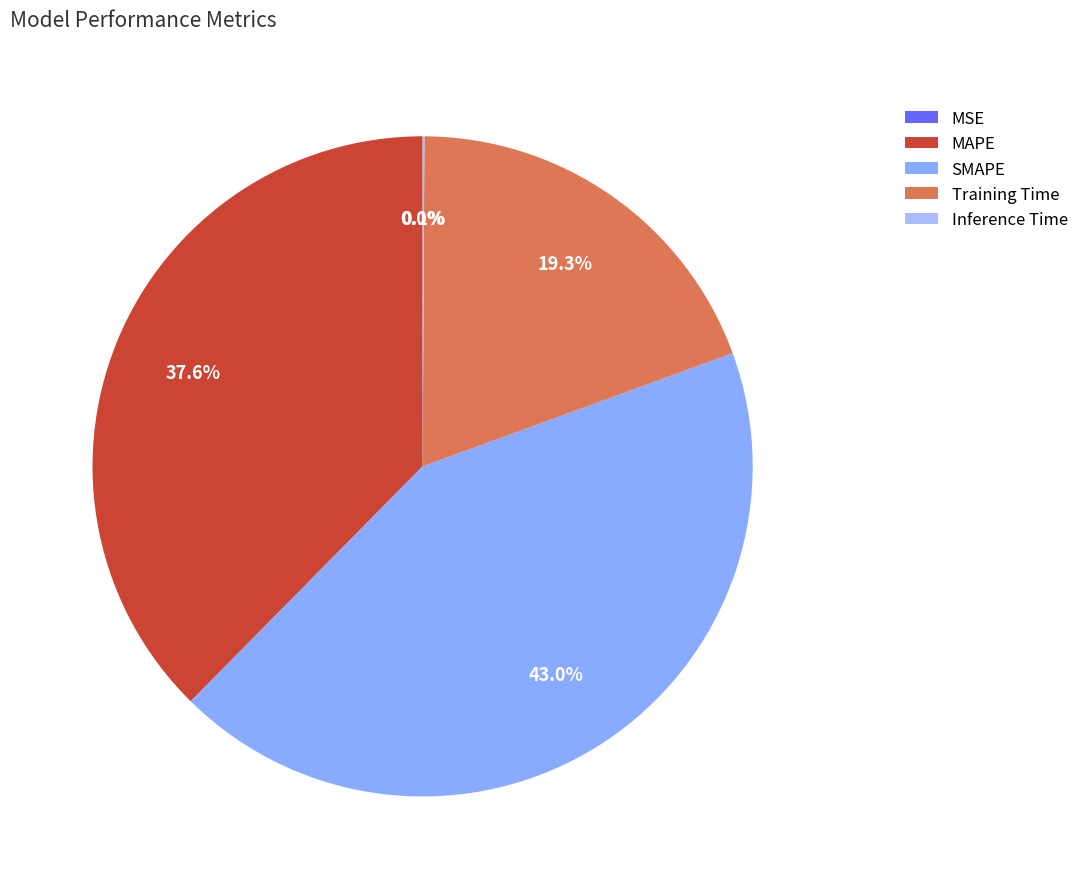

What is the total percentage of MSE and Training Time?

19.3%